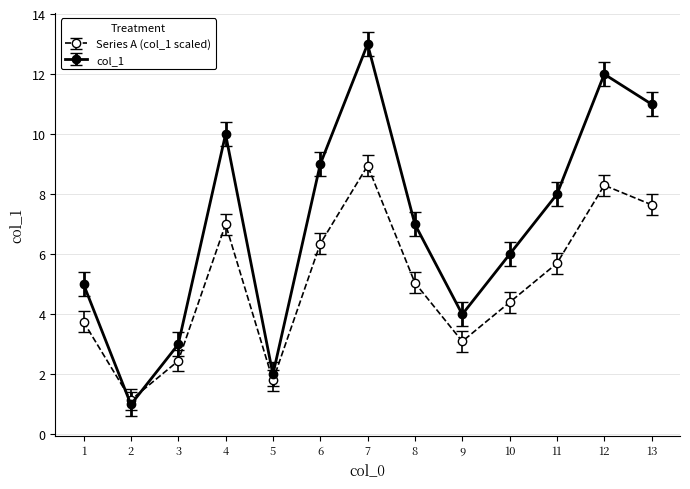

What is the value of the Series A (col_1 scaled) point at the 3rd from the left?

2.5